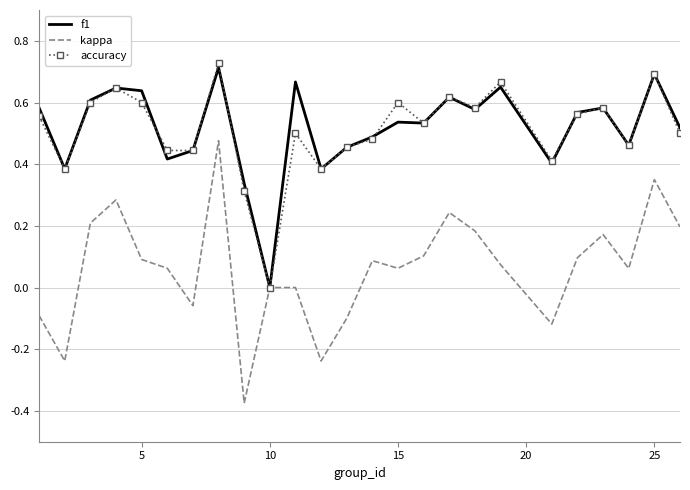

Which series has the widest spread of values?

kappa